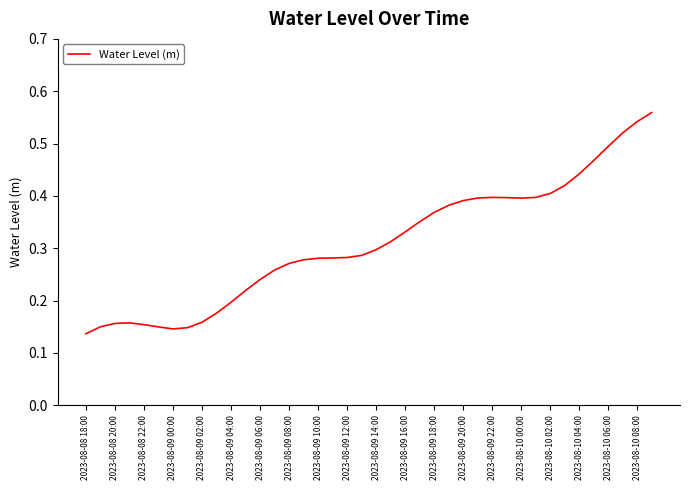

Does the chart display data point markers on the line(s)?

No